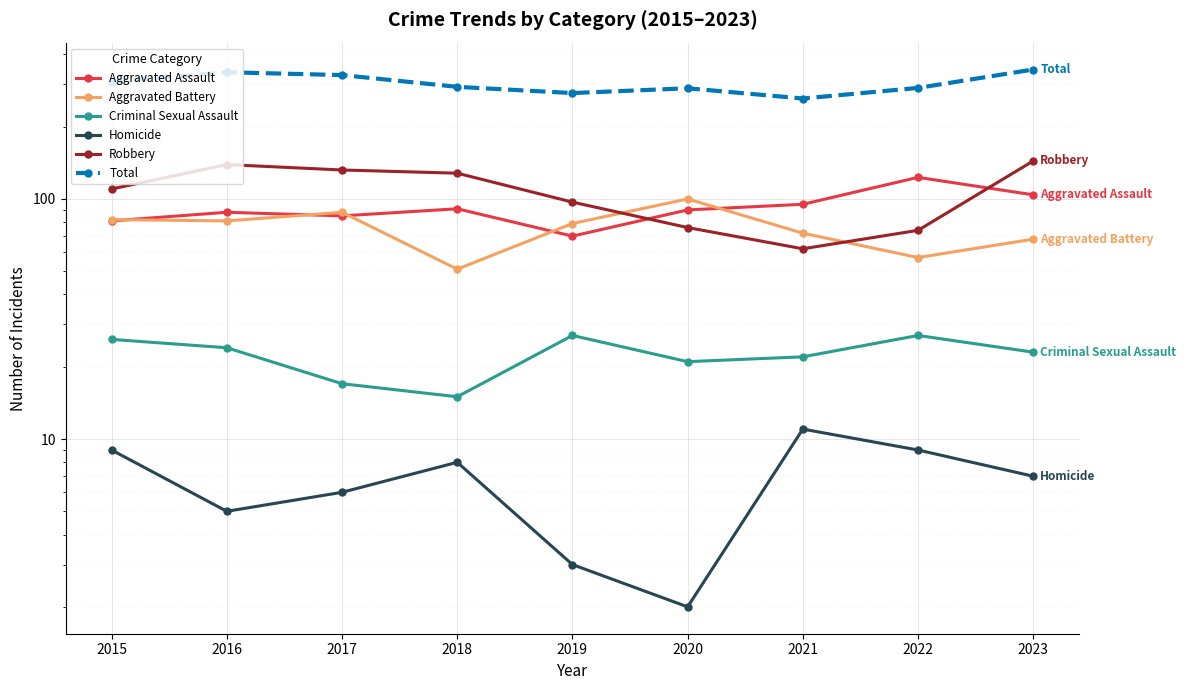

What is the average value of the Aggravated Battery series?

75